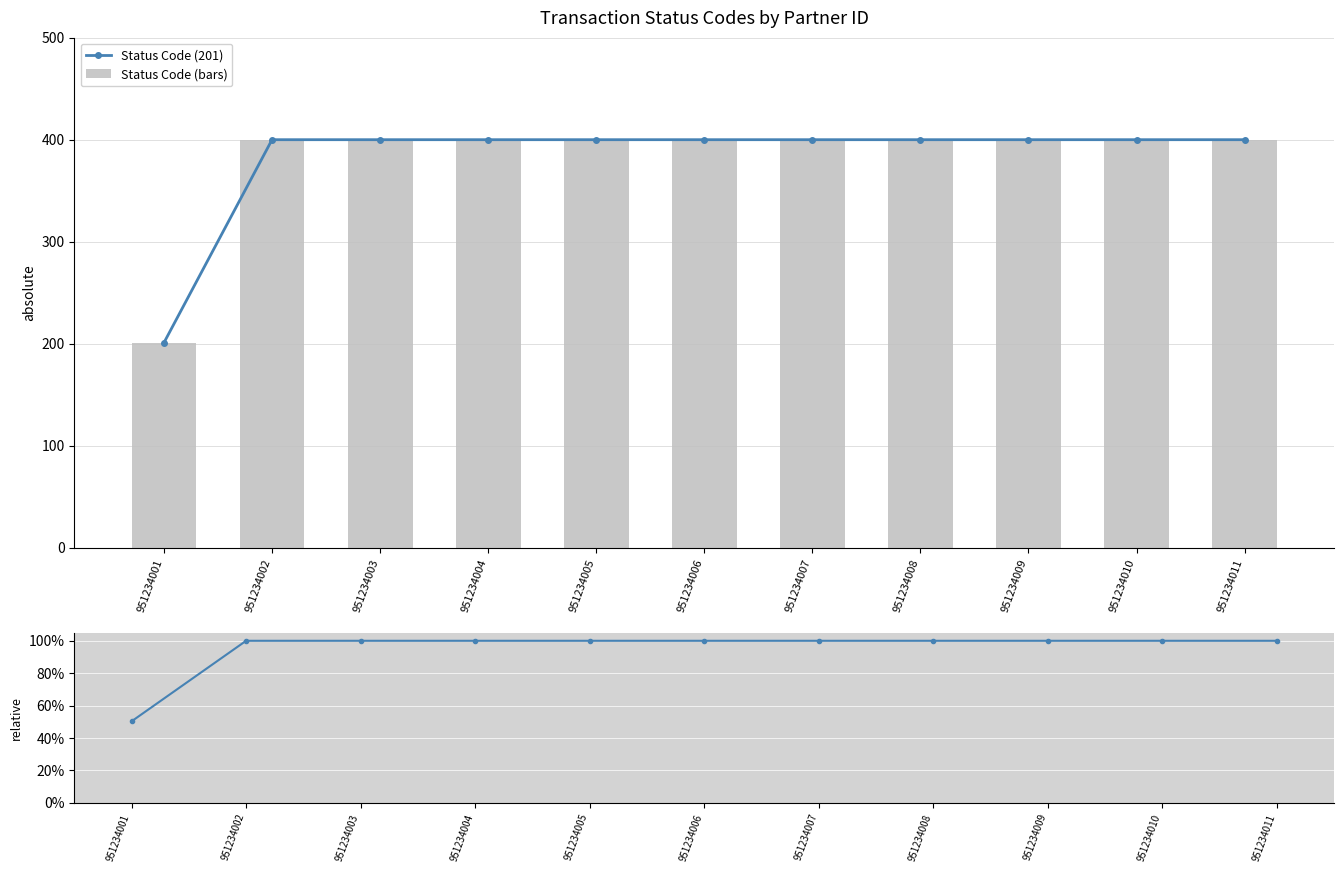

What is the spread (max minus min) of values at 951234001?

200.5